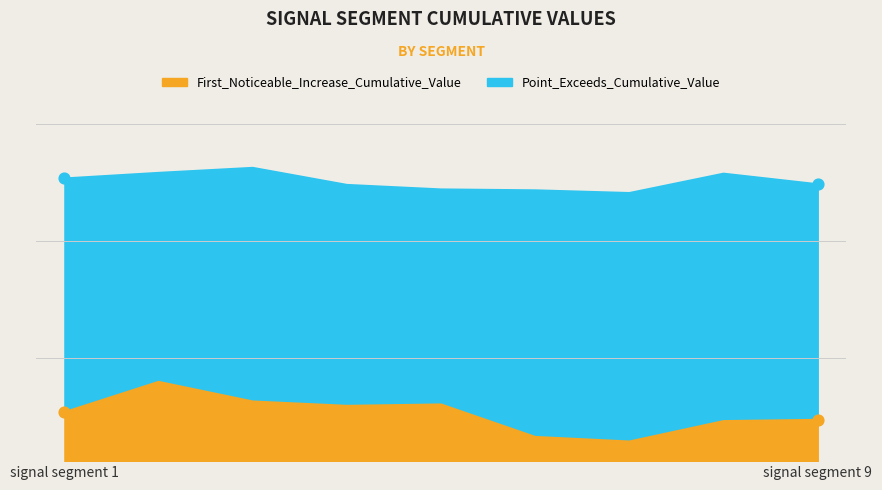

Which series has the largest total across all categories?

Point_Exceeds_Cumulative_Value